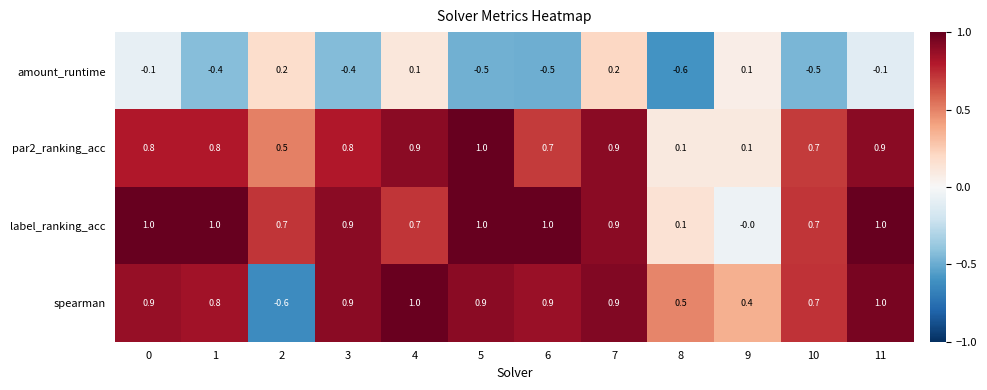

At how many categories does at least one series exceed 0?

12